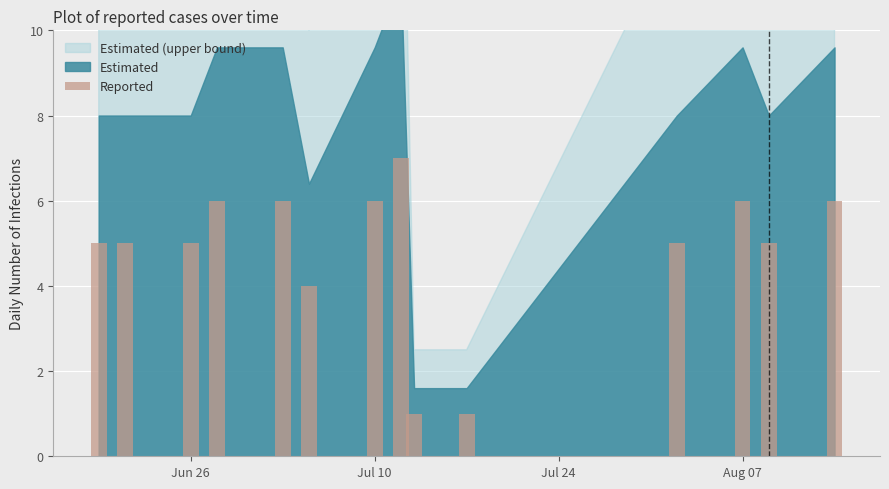

What is the difference between the second highest and second lowest values?

5